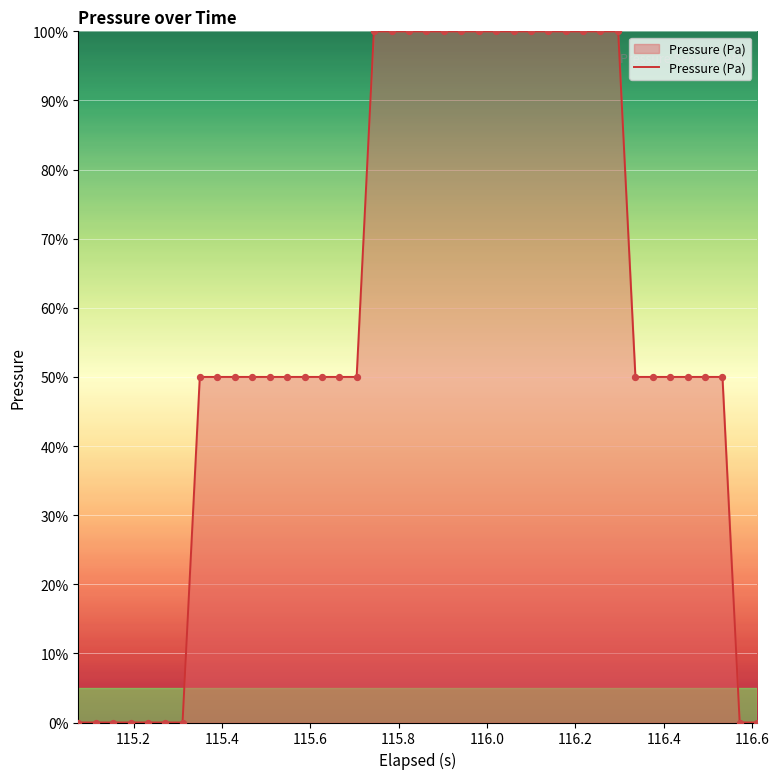

What is the difference between the maximum and minimum values?

100